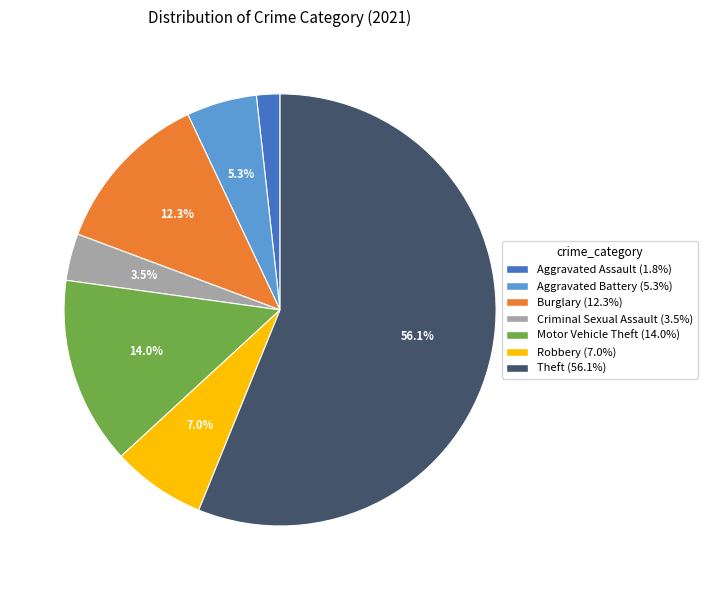

Approximately how many times larger is the value at Theft (56.1%) compared to Criminal Sexual Assault (3.5%)?

16.0